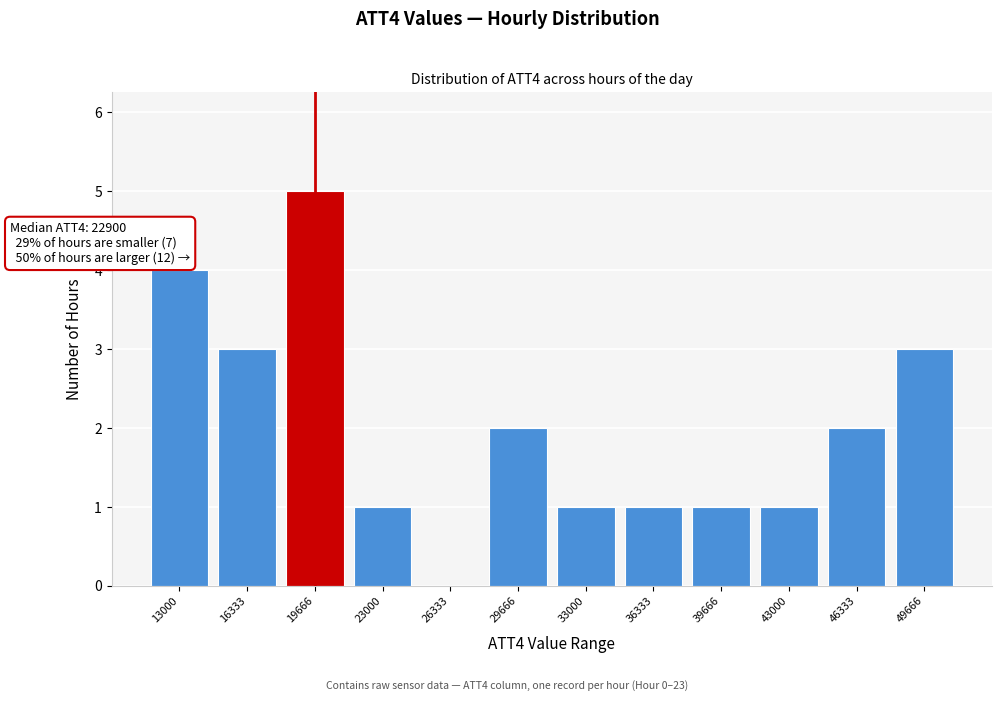

Reading left to right, list all the values displayed in this chart.

13000=4	16333=3	19666=5	23000=1	26333=0	29666=2	33000=1	36333=1	39666=1	43000=1	46333=2	49666=3